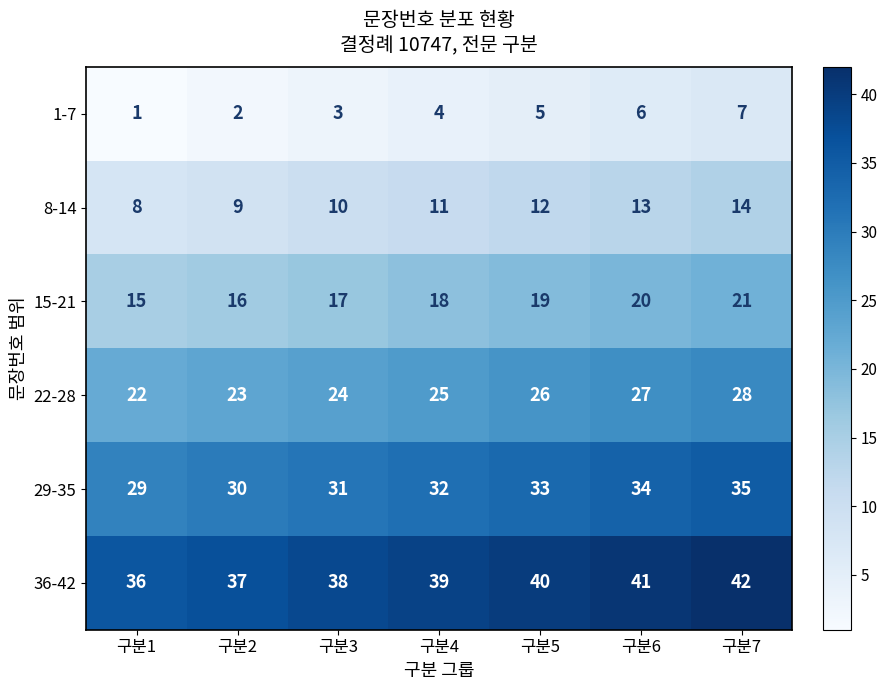

What is the difference between the second highest and second lowest values in the 36-42 series?

4